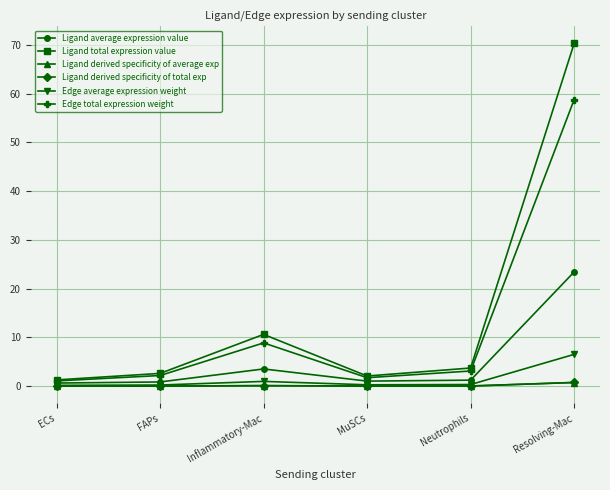

What is the spread (max minus min) of values at Inflammatory-Mac?

10.5